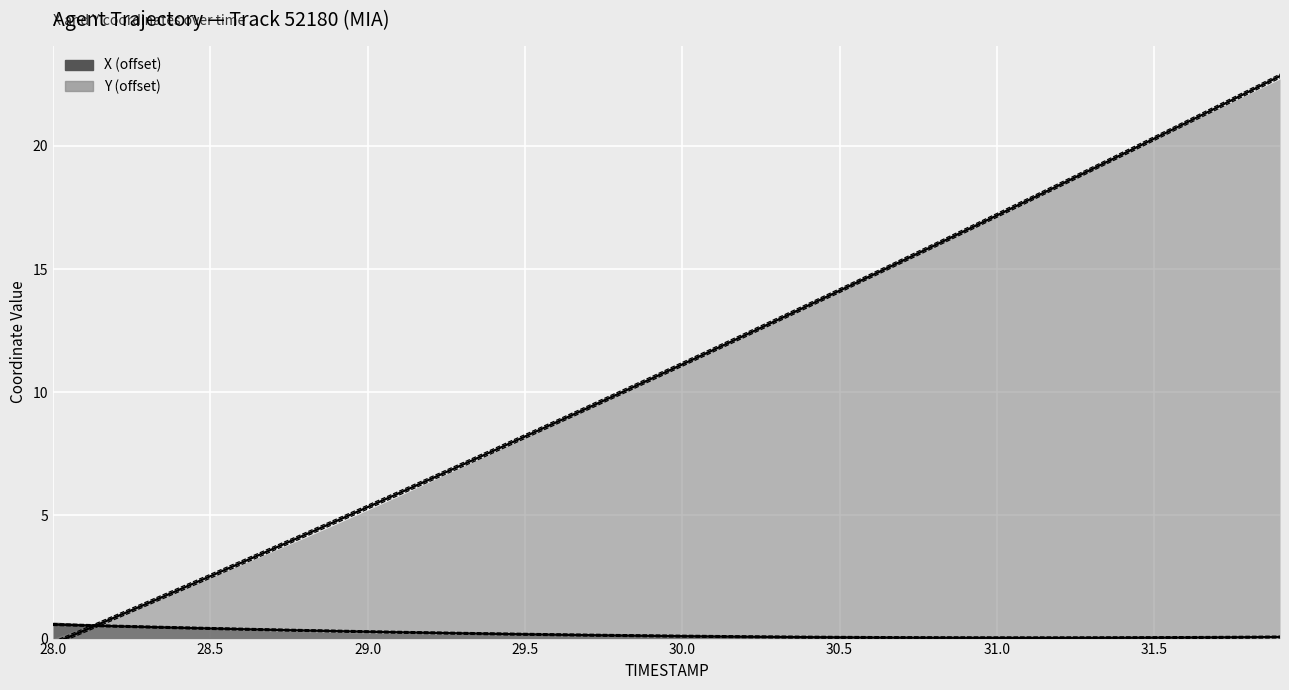

What is the average value of the Y trend series?

11.0